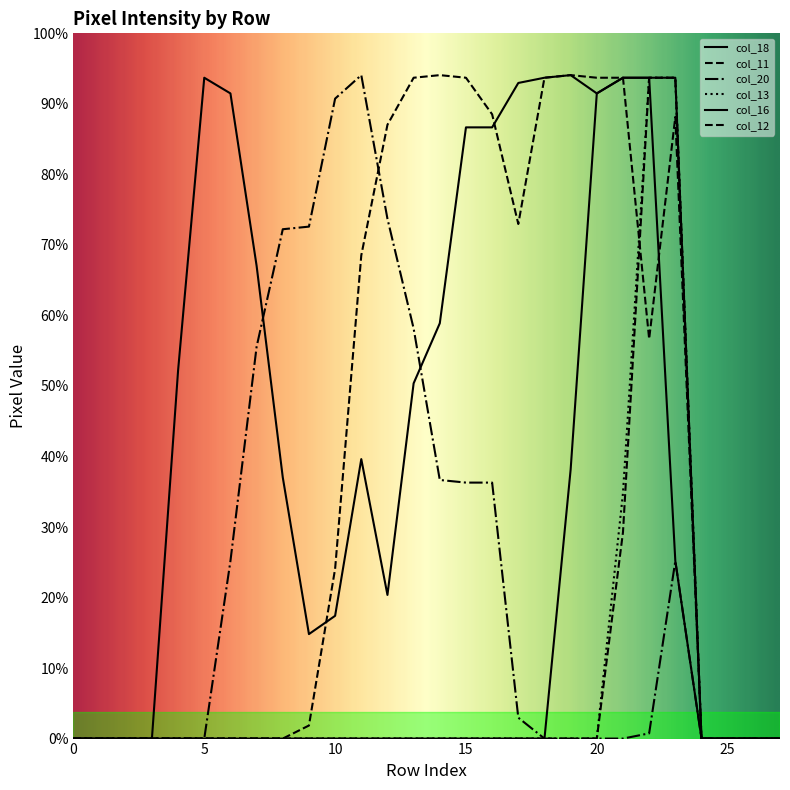

Does the chart have visible grid lines?

No